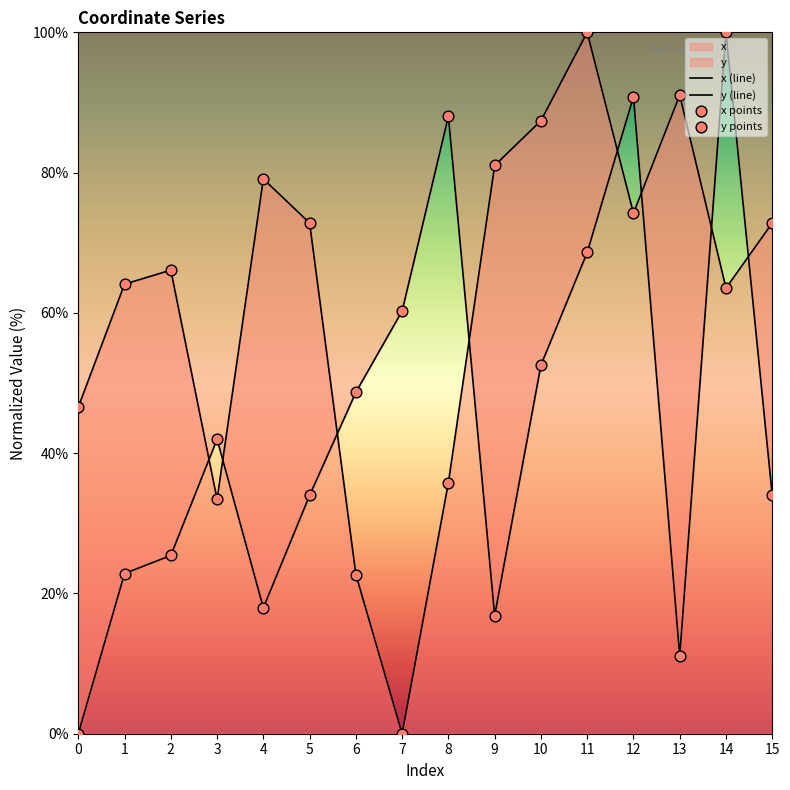

Which series contains the lowest Y value?

x (line)